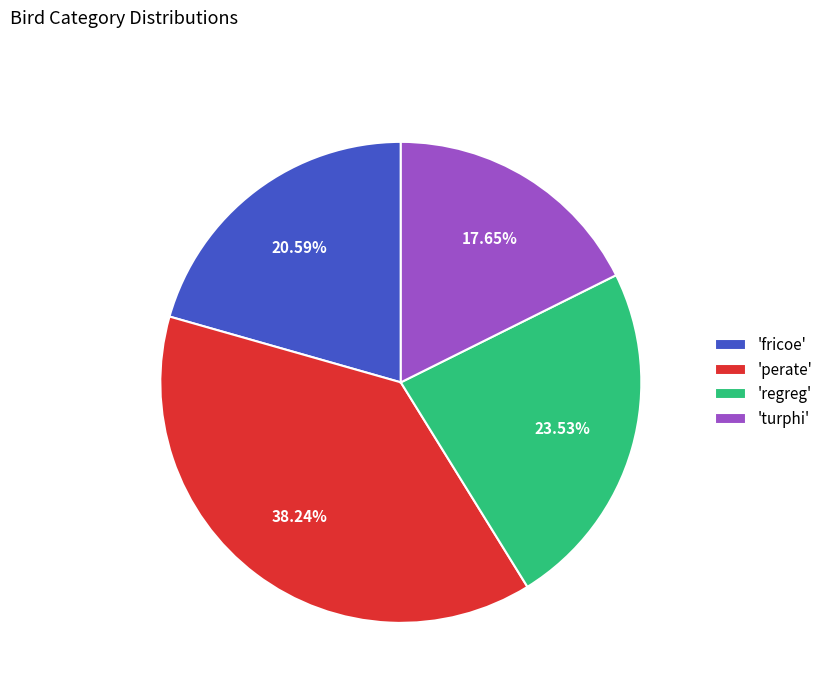

Which slice is the largest?

'perate'